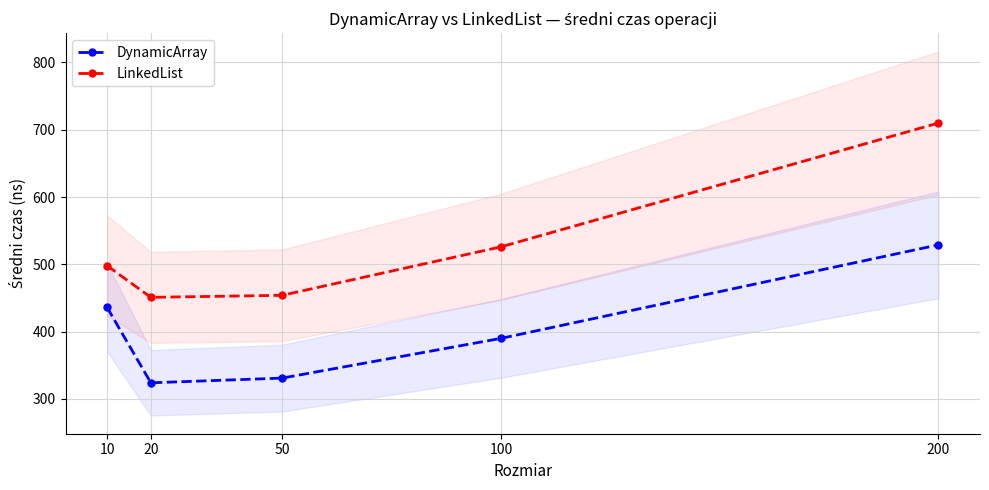

What are all the series names shown in the legend?

DynamicArray, LinkedList